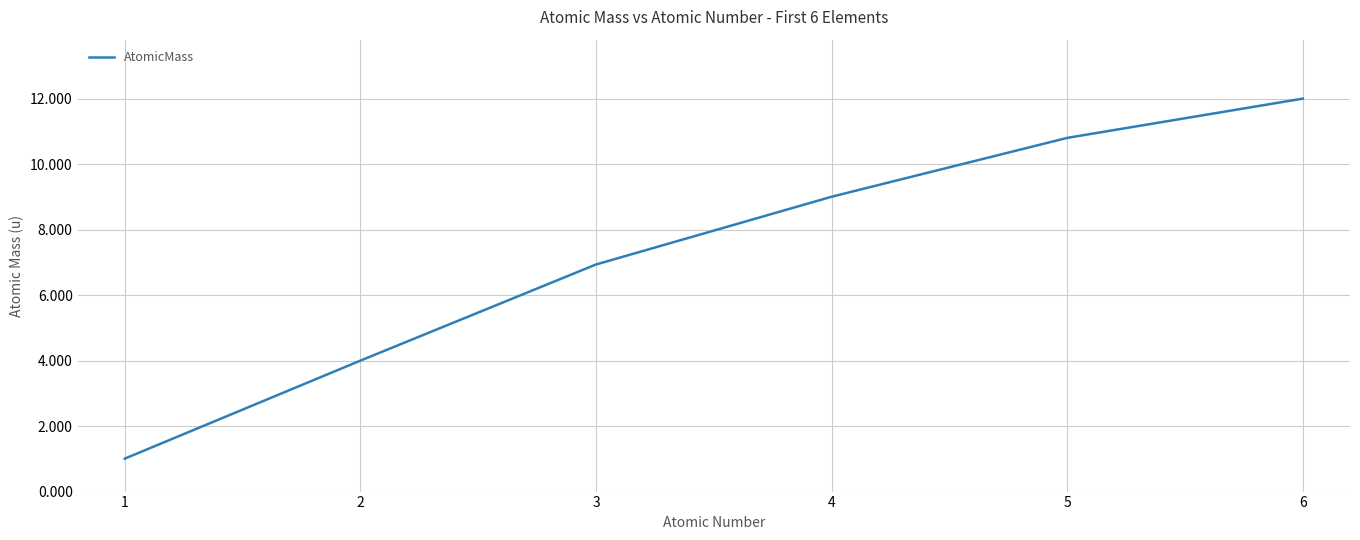

Between 3 and 5, which is larger?

5